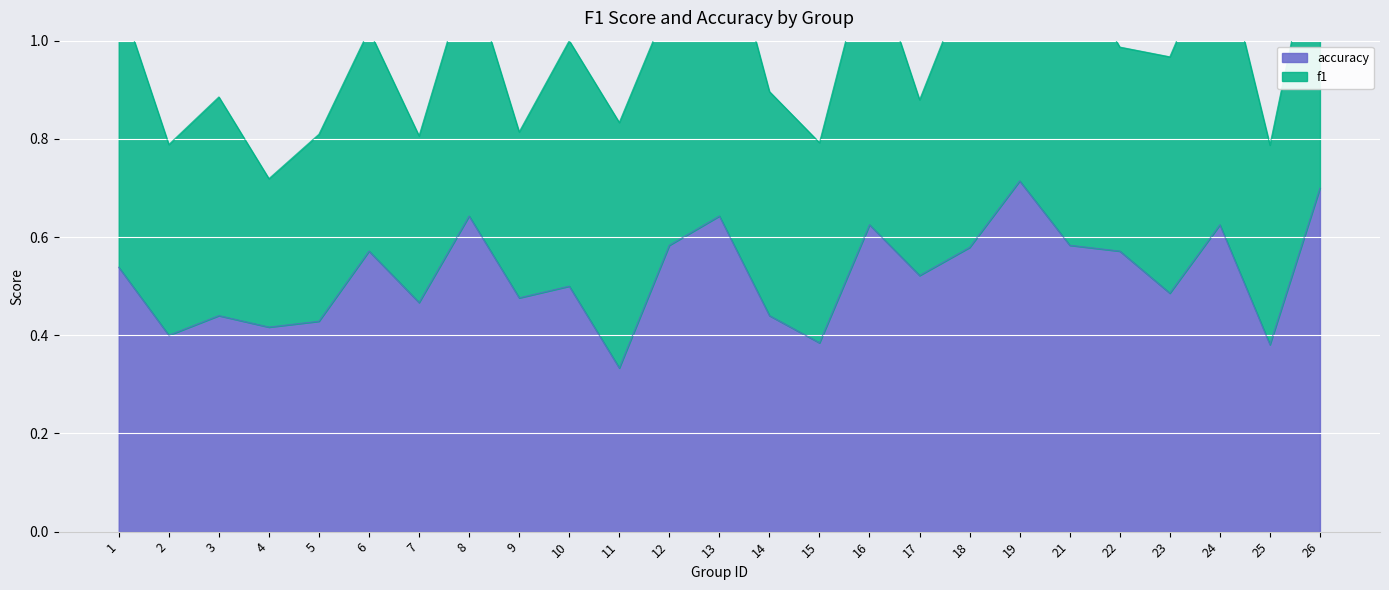

The accuracy series shows 0.2 at 13. True or false?

False